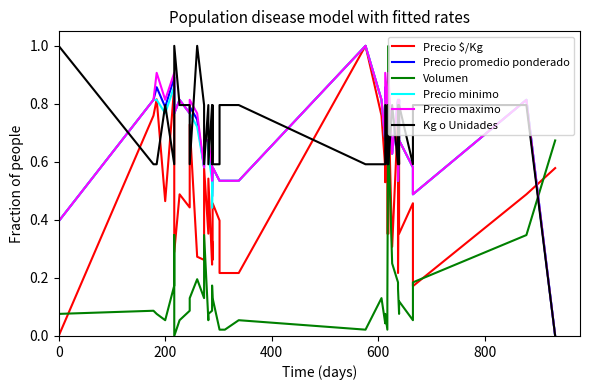

Reading left to right, extract all data points from this chart.

Precio $/Kg: 0.0	0.8	0.8	0.5	0.9	0.5	0.3	0.5	0.4	0.7	0.3	0.3	0.6	0.4	0.5	0.2	0.3	0.3	0.5	0.4	0.2	0.2	0.2	1.0	0.8	0.6	0.5	0.8	0.4	0.4	0.8	0.3	0.8	0.2	0.8	0.4	0.5	0.2	0.5	0.6
Precio promedio ponderado: 0.4	0.8	0.9	0.8	0.9	0.8	0.8	0.8	0.8	0.8	0.7	0.6	0.7	0.7	0.6	0.6	0.5	0.6	0.6	0.5	0.5	0.5	0.5	1.0	0.8	0.7	0.9	0.8	0.7	0.7	0.9	0.6	0.8	0.5	0.8	0.7	0.6	0.5	0.8	0.0
Volumen: 0.1	0.1	0.1	0.1	0.2	0.3	0.0	0.1	0.1	0.1	0.2	0.1	0.3	0.1	0.1	0.1	0.2	0.1	0.1	0.0	0.0	0.0	0.1	0.0	0.1	0.0	0.1	0.0	0.1	1.0	0.7	0.2	0.2	0.2	0.1	0.1	0.1	0.2	0.3	0.7
Precio minimo: 0.4	0.8	0.8	0.8	0.9	0.8	0.8	0.8	0.8	0.8	0.7	0.6	0.7	0.7	0.6	0.5	0.4	0.6	0.6	0.5	0.5	0.5	0.5	1.0	0.8	0.7	0.8	0.8	0.7	0.7	0.8	0.6	0.8	0.5	0.8	0.7	0.6	0.5	0.8	0.0
Precio maximo: 0.4	0.8	0.9	0.8	0.9	0.9	0.8	0.8	0.8	0.8	0.8	0.6	0.7	0.7	0.7	0.6	0.5	0.6	0.6	0.5	0.5	0.5	0.5	1.0	0.8	0.7	0.9	0.8	0.7	0.7	0.9	0.6	0.8	0.5	0.8	0.7	0.6	0.5	0.8	0.0
Kg o Unidades: 1.0	0.6	0.6	0.8	0.6	0.8	1.0	0.8	0.8	0.6	1.0	0.8	0.6	0.8	0.6	0.8	0.6	0.8	0.6	0.6	0.8	0.8	0.8	0.6	0.6	0.6	0.8	0.6	0.8	0.8	0.6	0.8	0.6	0.8	0.6	0.8	0.6	0.8	0.8	0.0